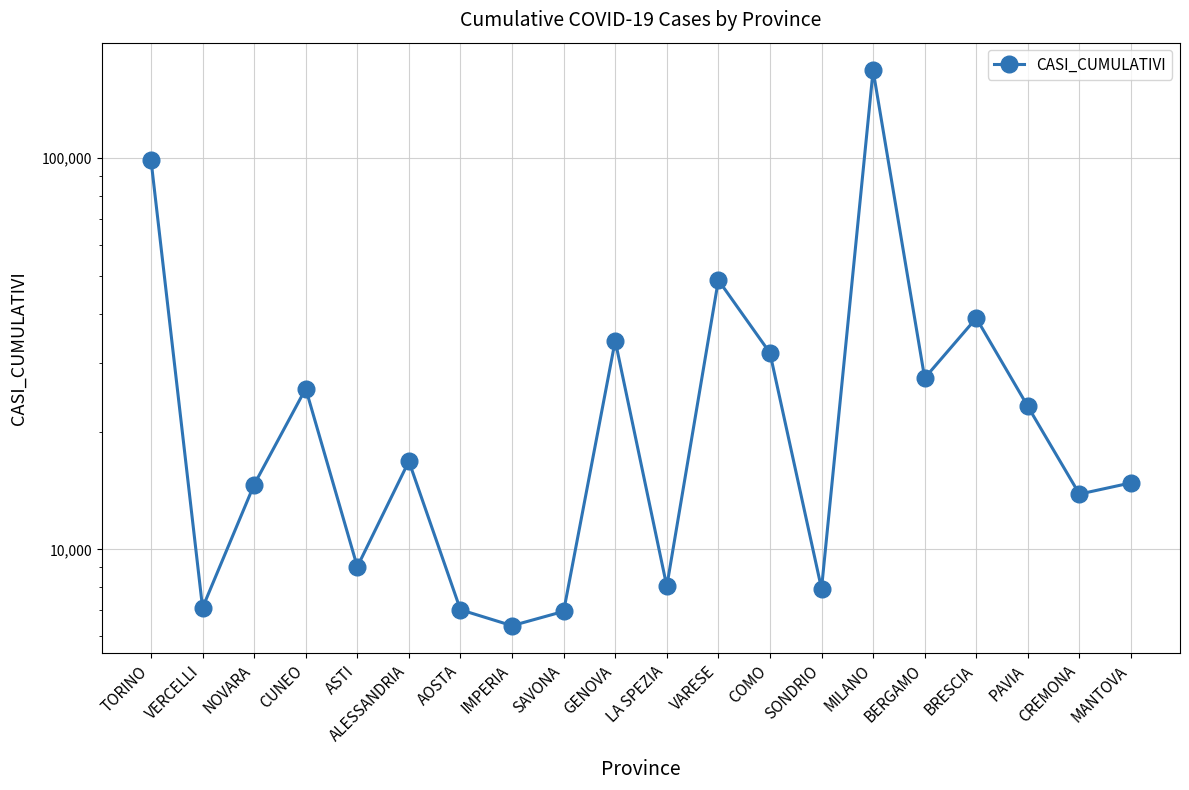

What position from the right is PAVIA?

3